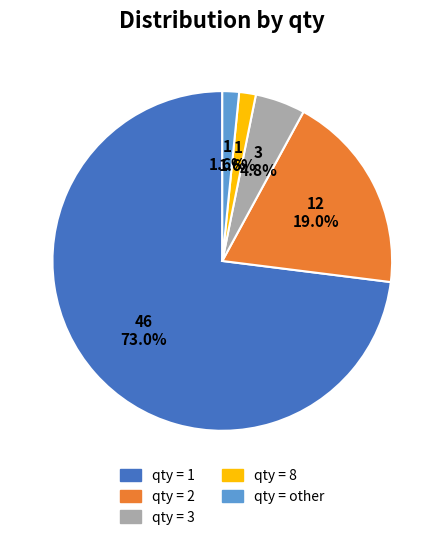

To the nearest percent, what is the difference between the largest and smallest slice percentages?

71%